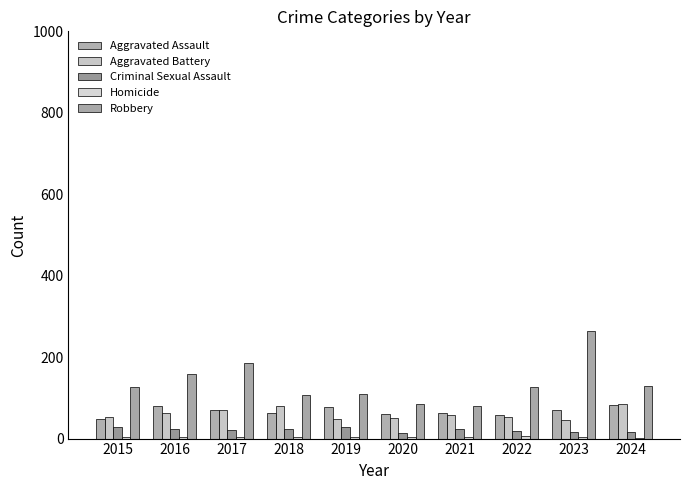

How many groups of bars are there?

10